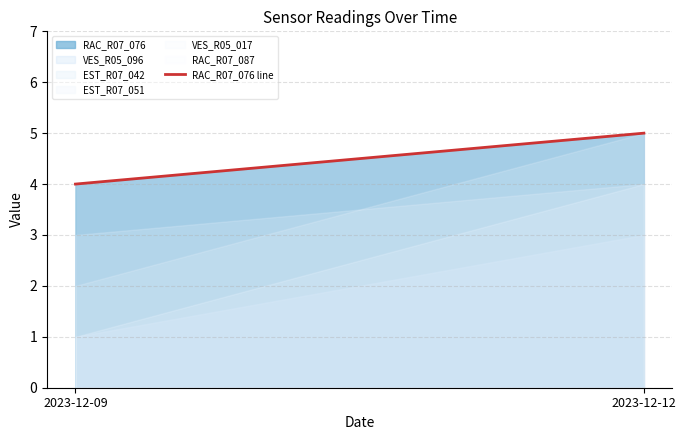

List the labels in order of value, smallest first.

2023-12-09, 2023-12-12